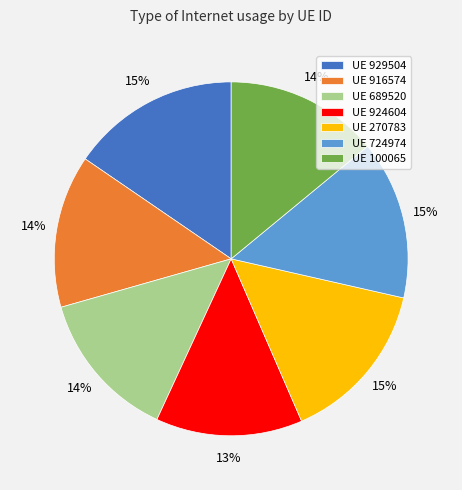

Combined, do UE 916574 and UE 689520 account for over 50%?

No